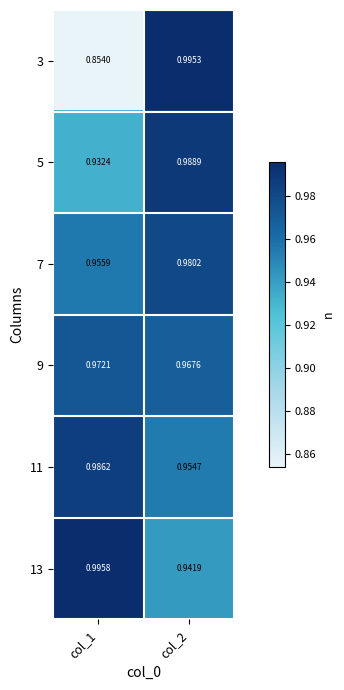

Is the value of 3 at col_1 greater than the value of 11 at col_2?

No